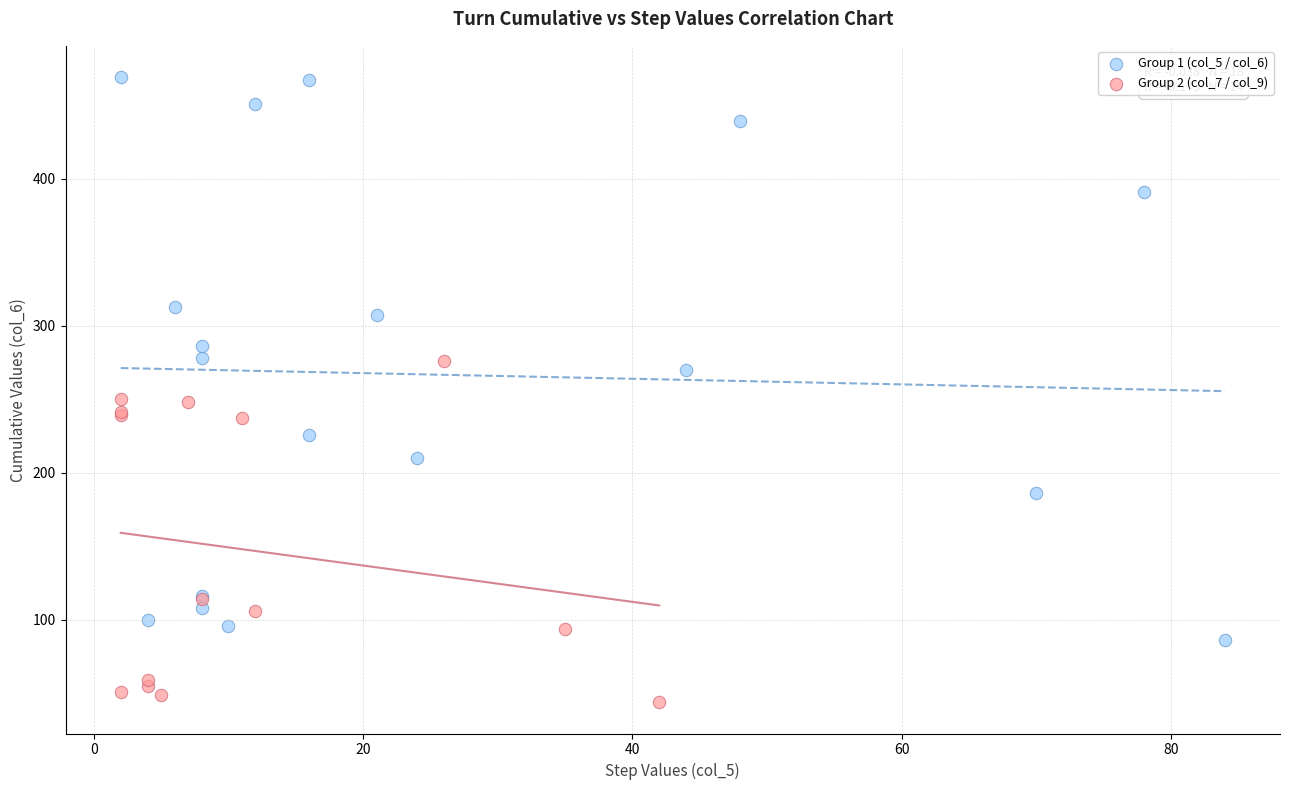

Which series has the largest Y range (max minus min)?

Group 1 (col_5 / col_6)